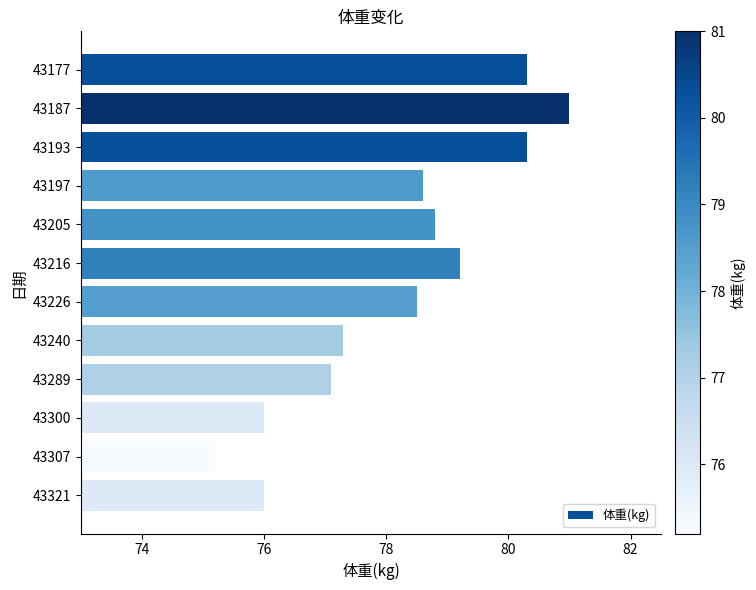

Is it true that the value at 43300 is 76.0?

True